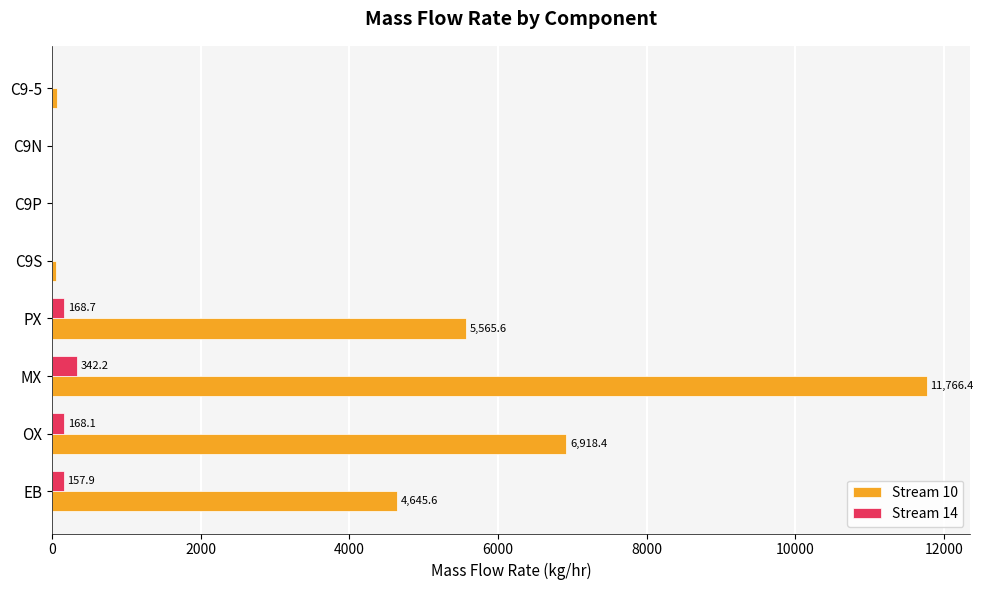

What is the approximate value of Stream 10 at EB?

4645.6